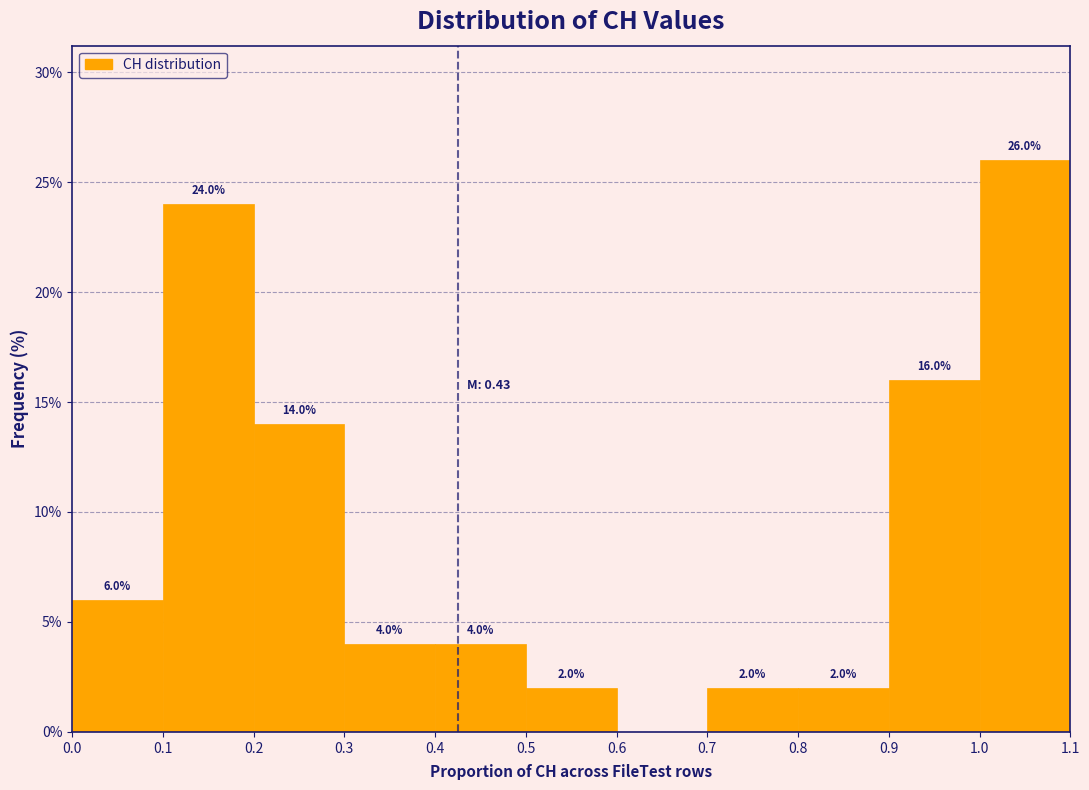

Which range on the x-axis has the tallest bar?

1.0 to 1.1